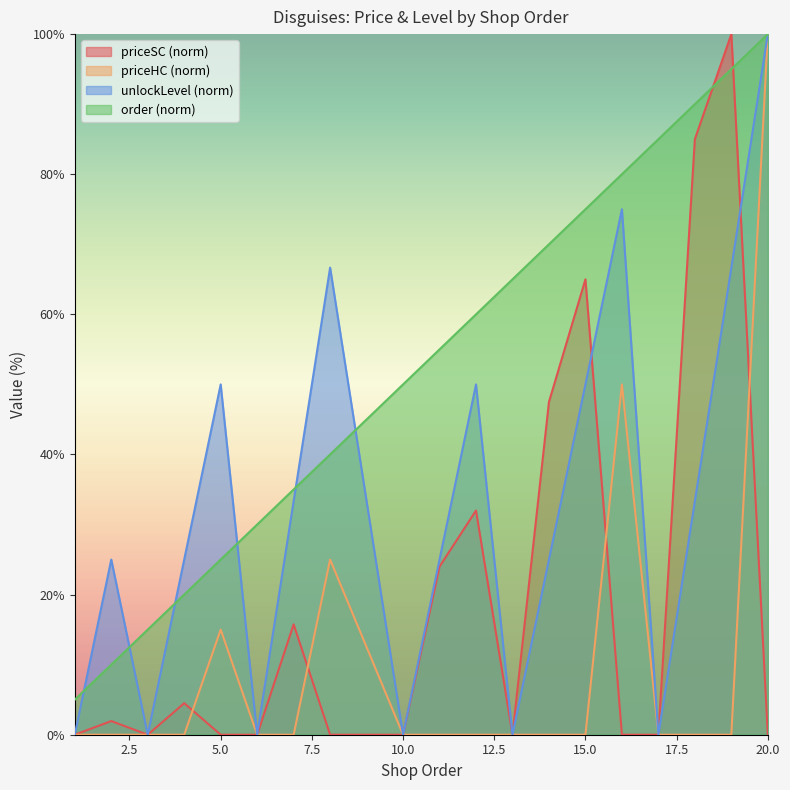

How many positive values does the priceSC series have?

9